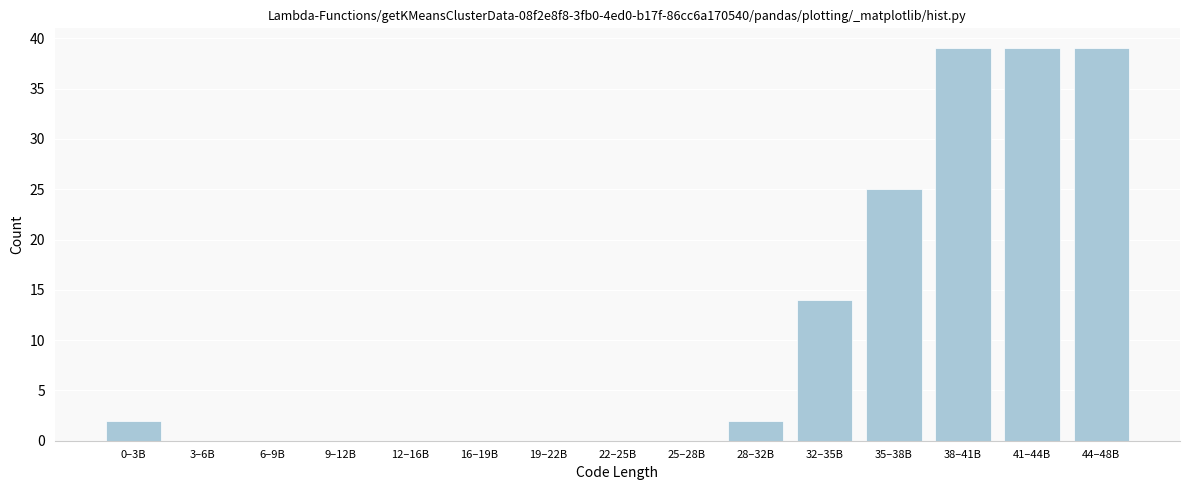

Reading left to right, list all the values displayed in this chart.

0–3B=2	3–6B=0	6–9B=0	9–12B=0	12–16B=0	16–19B=0	19–22B=0	22–25B=0	25–28B=0	28–32B=2	32–35B=14	35–38B=25	38–41B=39	41–44B=39	44–48B=39